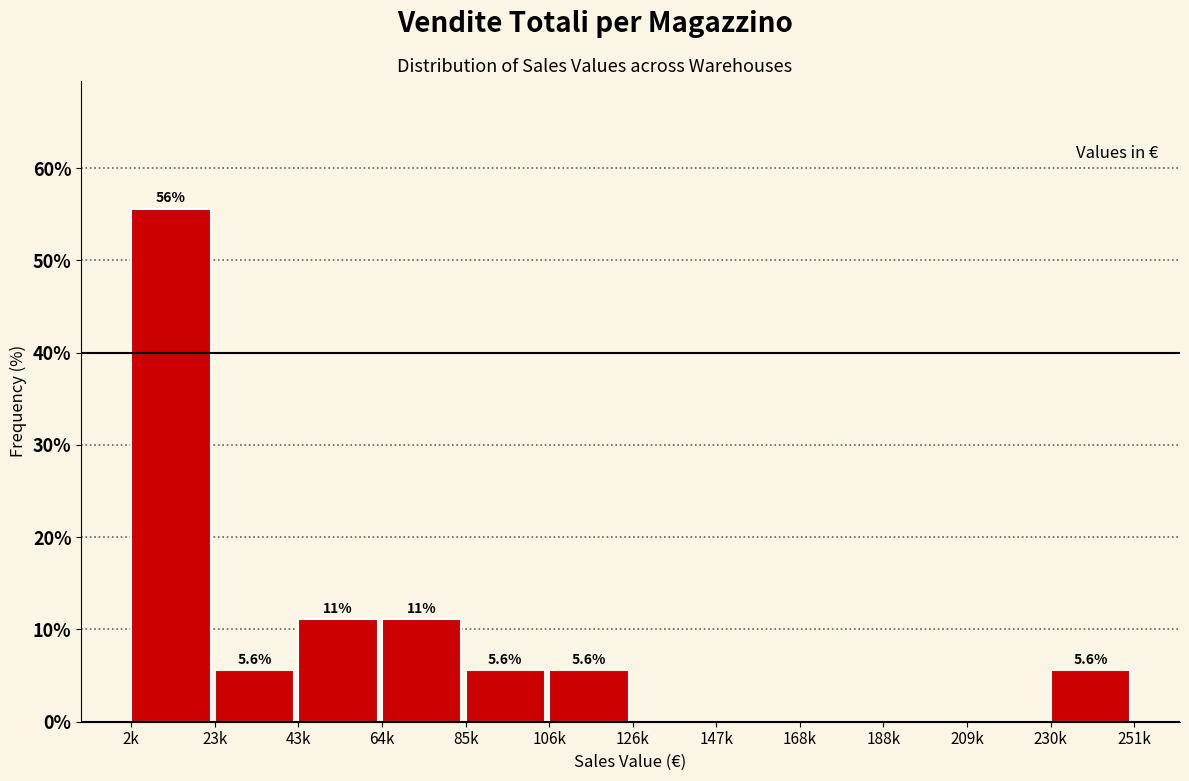

Reading left to right, what are all the values shown in this chart?

2k=55.6	23k=5.6	43k=11.1	64k=11.1	85k=5.6	106k=5.6	126k=0.0	147k=0.0	168k=0.0	188k=0.0	209k=0.0	230k=5.6